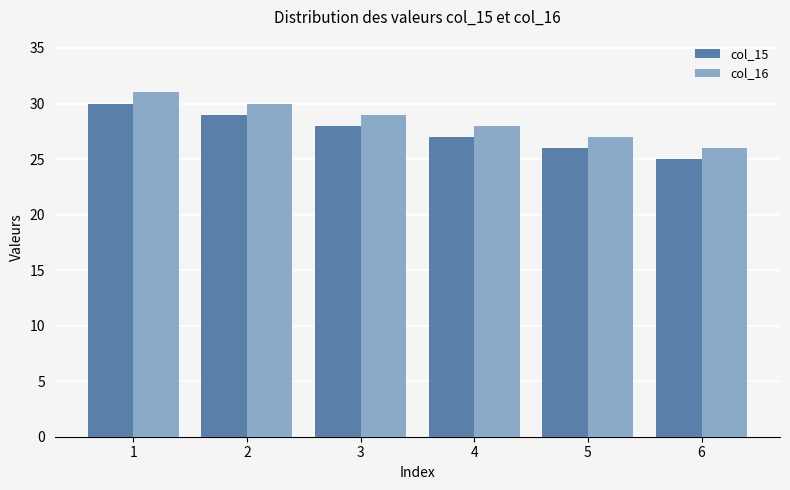

Rank the series at 4 from lowest to highest value.

col_15, col_16